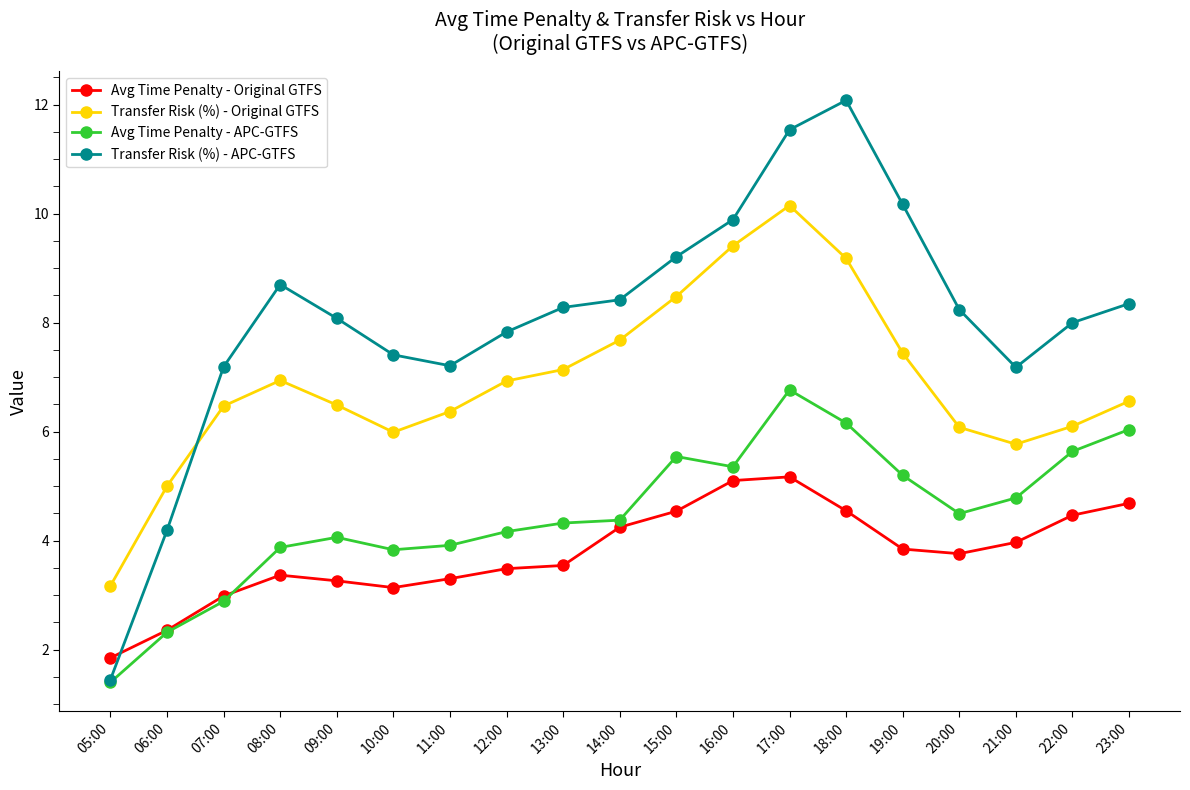

What is the label of the 10th point from the left?

14:00